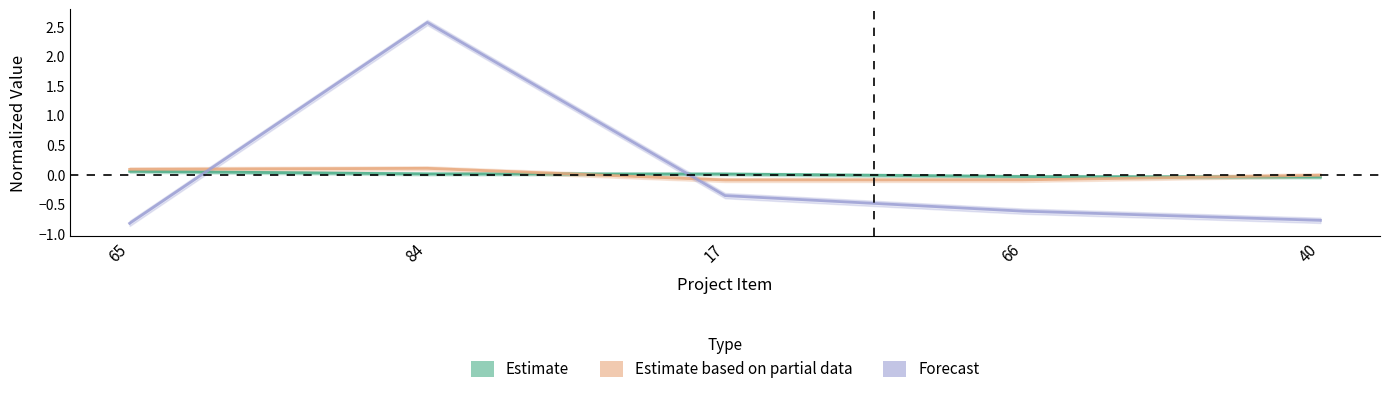

The montodetransferencia2020 series shows -0.0 at 40. True or false?

True